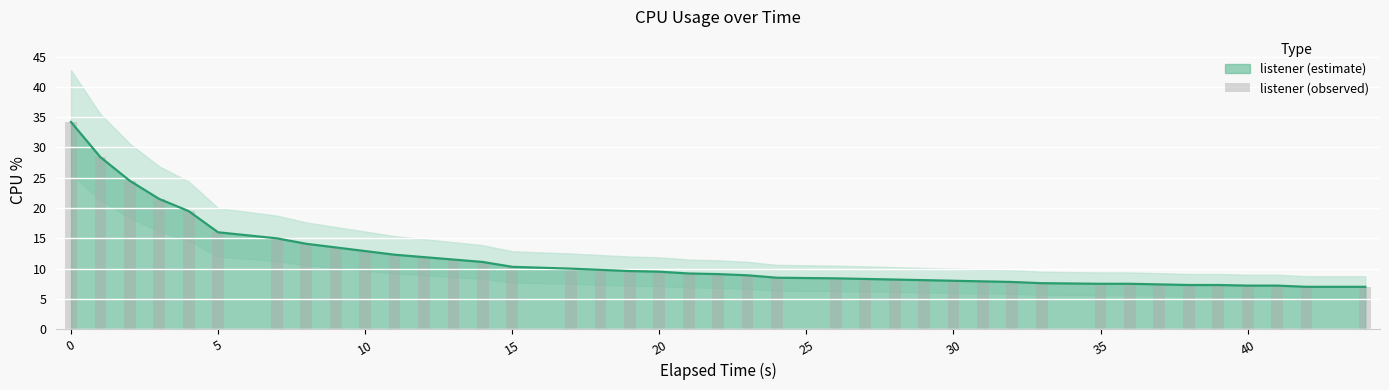

Are the bars grouped side by side (vs. stacked)?

No